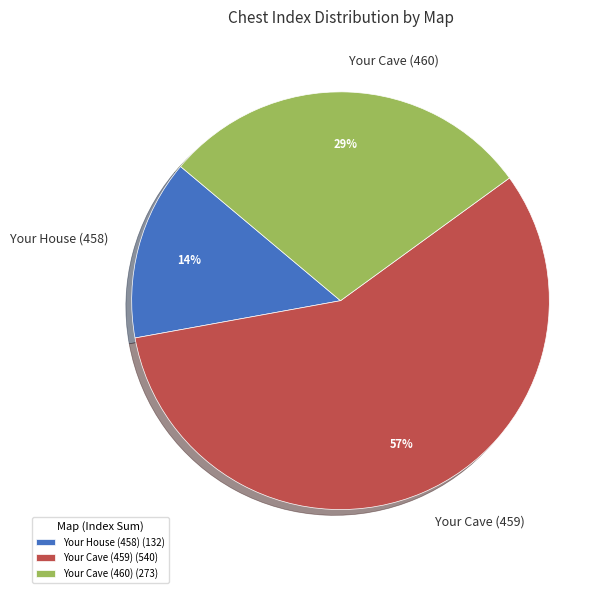

Is Your Cave (459) the majority of the pie?

Yes